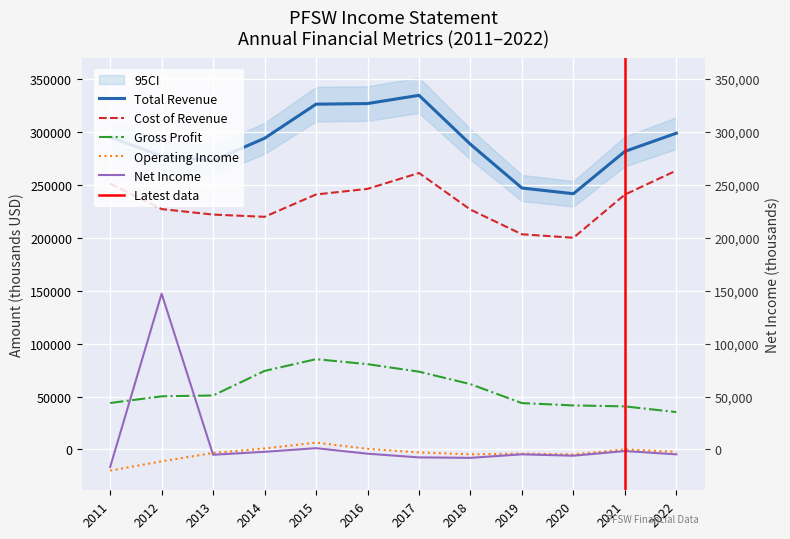

What is the maximum value shown in the chart?

334600